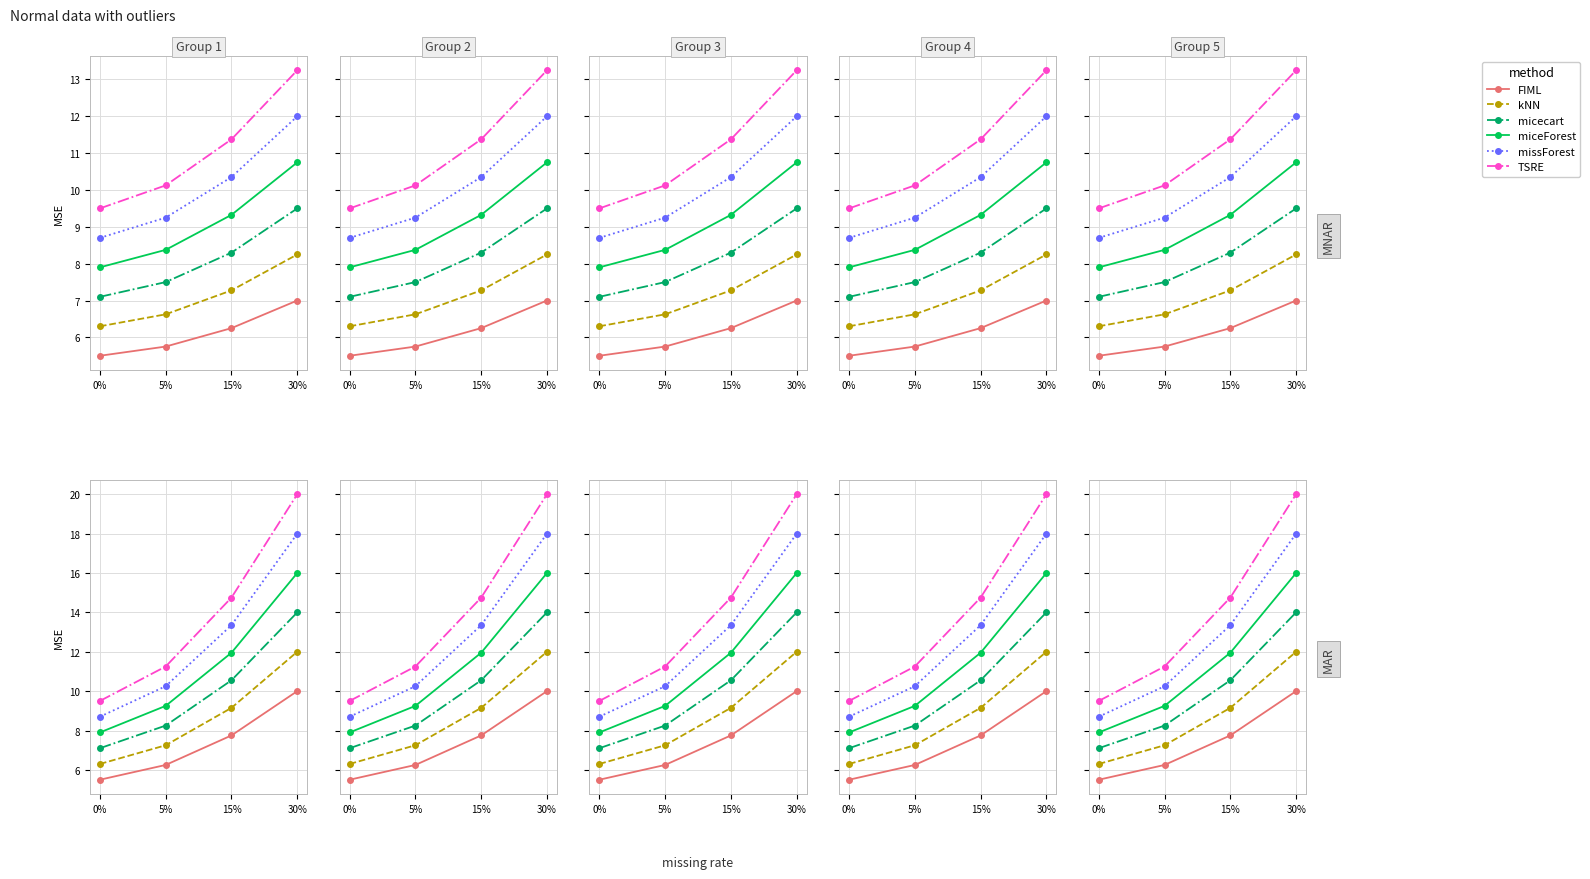

At 5%, list the series in order from smallest to largest.

FIML, kNN, micecart, miceForest, missForest, TSRE